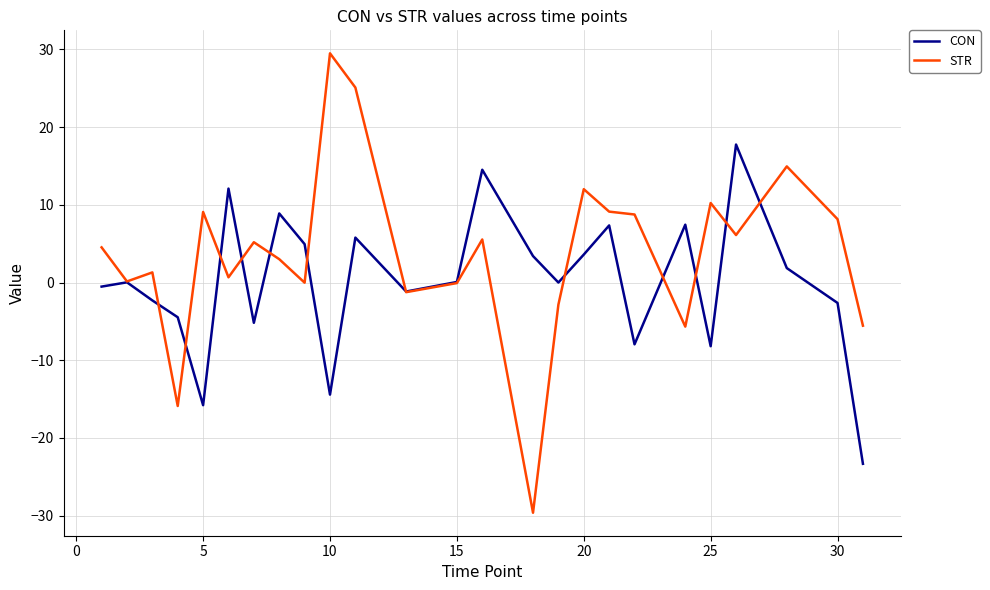

Rank the series by their maximum value, from highest to lowest.

STR, CON